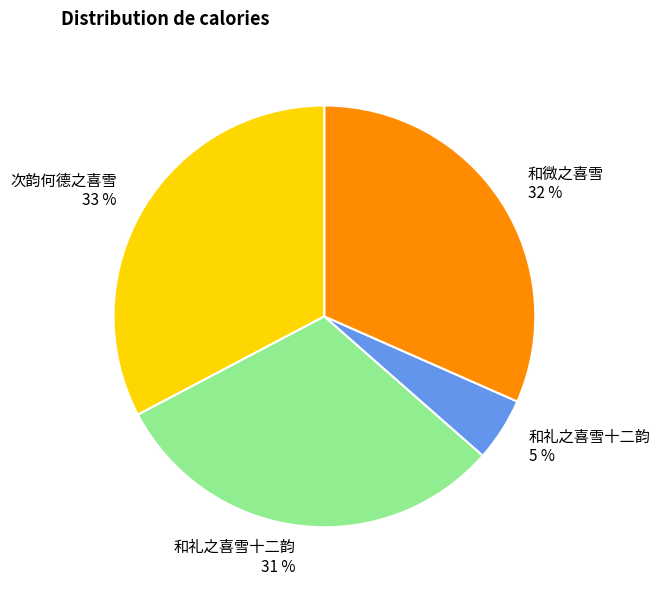

To the nearest percent, what is the difference between the 和微之喜雪 32 % and 次韵何德之喜雪 33 % slice percentages?

1%